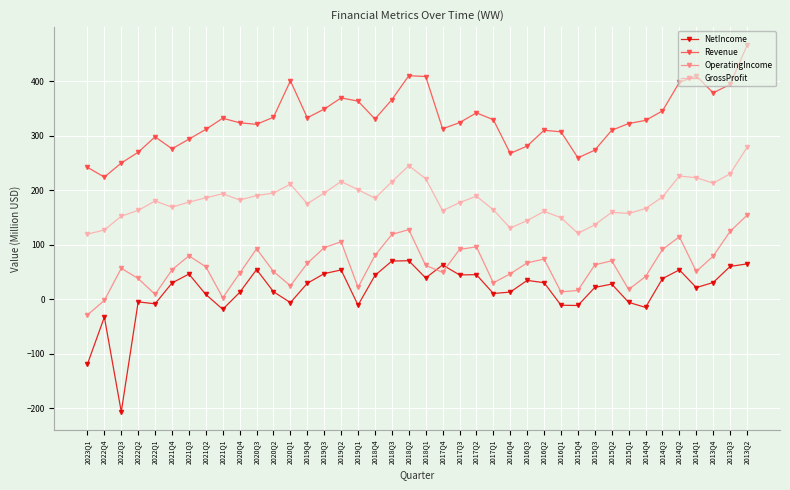

Is it true that Revenue equals 487.0 at 2018Q3?

False